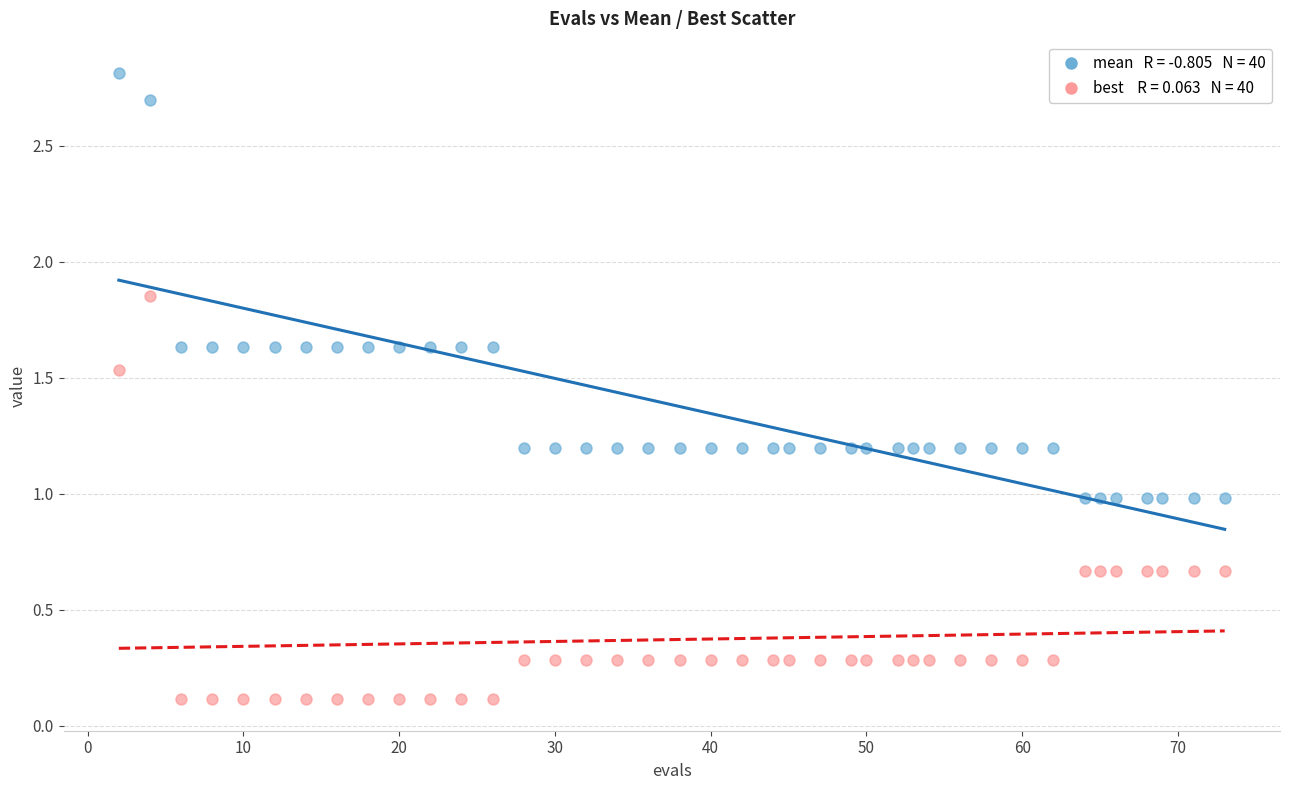

Across all data points, what is the range of Y values (max minus min)?

2.7